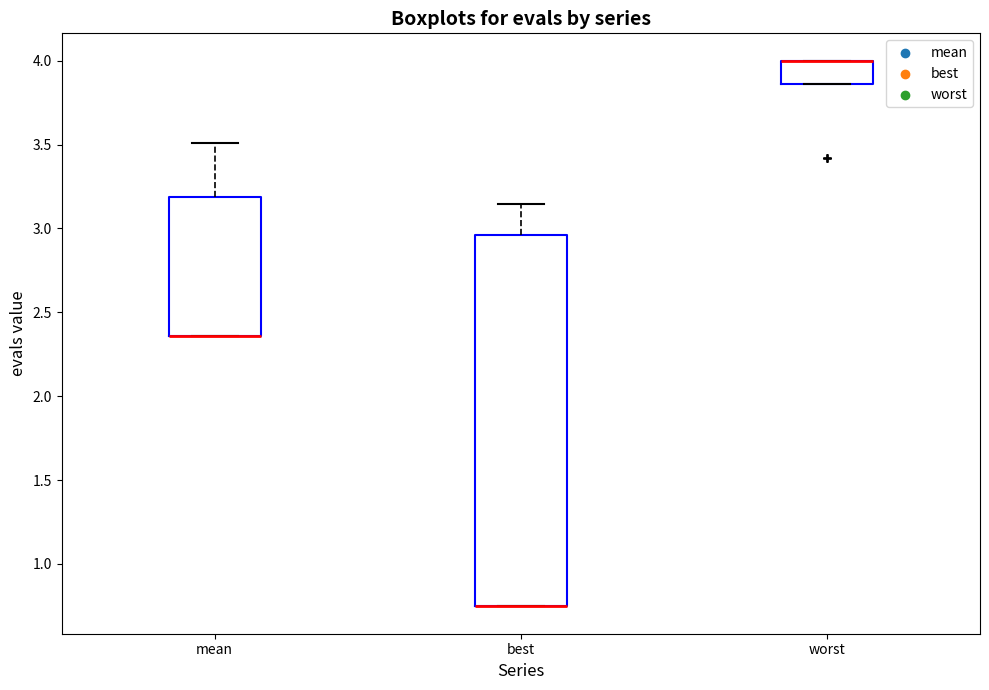

Reading left to right, transcribe this box plot: for each box, give where its median line is, the range the box spans, and where its two whiskers end, as read against the y-axis. The values are not printed on the chart, so give them approximately, as read against the axis.

mean: median 2.35 (drawn on the box's lower edge), box 2.35 to 3.20, whiskers 2.35 to 3.50
best: median 0.75 (drawn on the box's lower edge), box 0.75 to 2.95, whiskers 0.75 to 3.15
worst: median 4.00 (drawn on the box's upper edge), box 3.85 to 4.00, whiskers 3.85 to 4.00